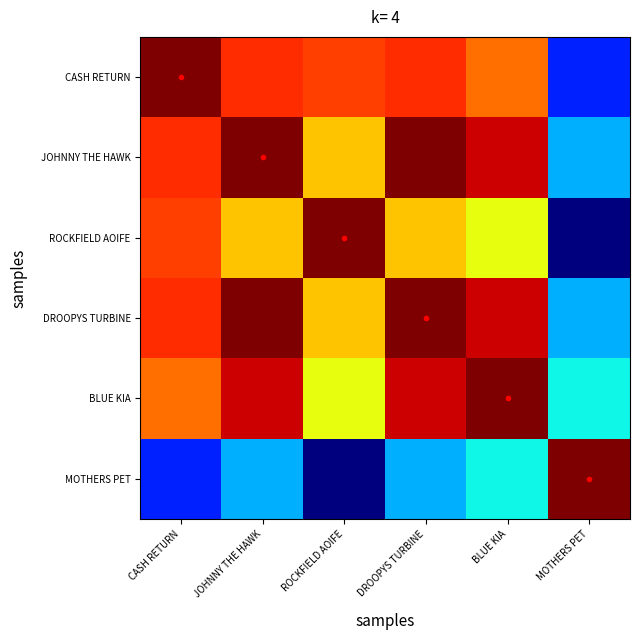

Between ROCKFIELD AOIFE and DROOPYS TURBINE, which series saw the biggest shift?

JOHNNY THE HAWK